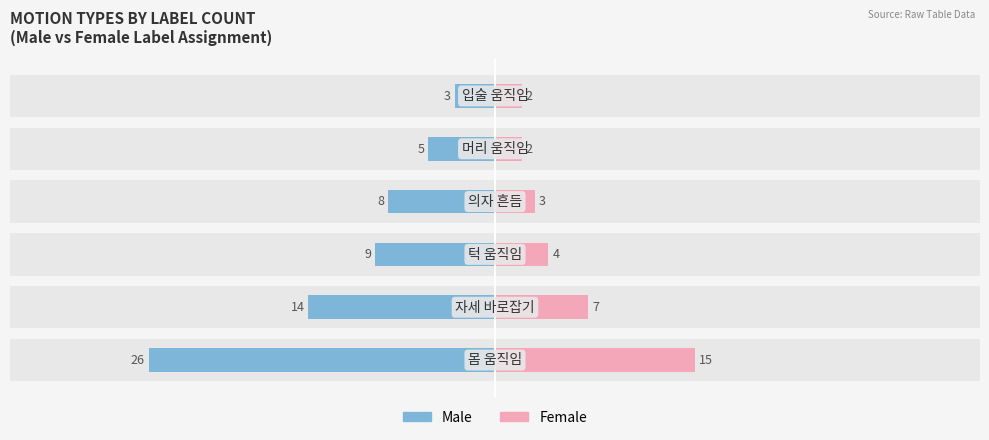

What are all the series names shown in the legend?

Male, Female